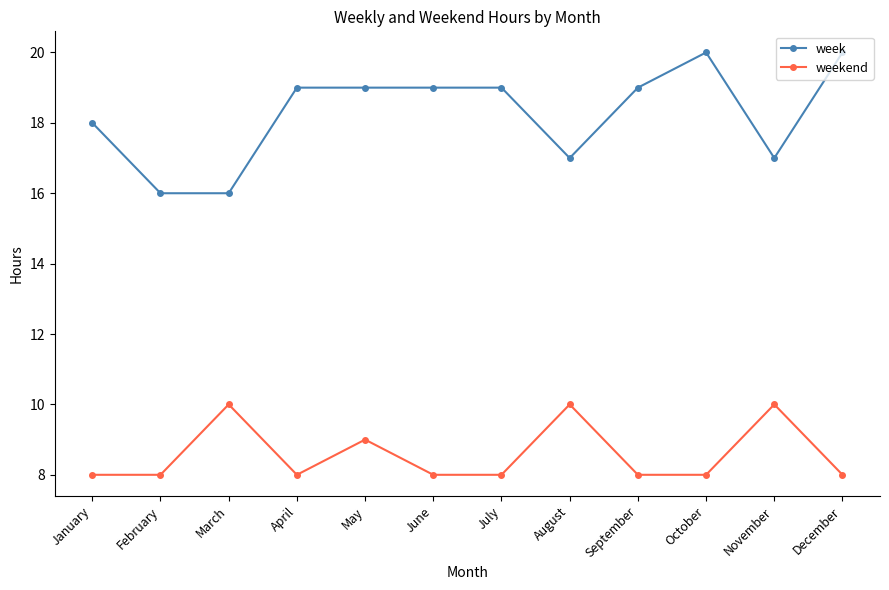

What is the spread (max minus min) of values at March?

6